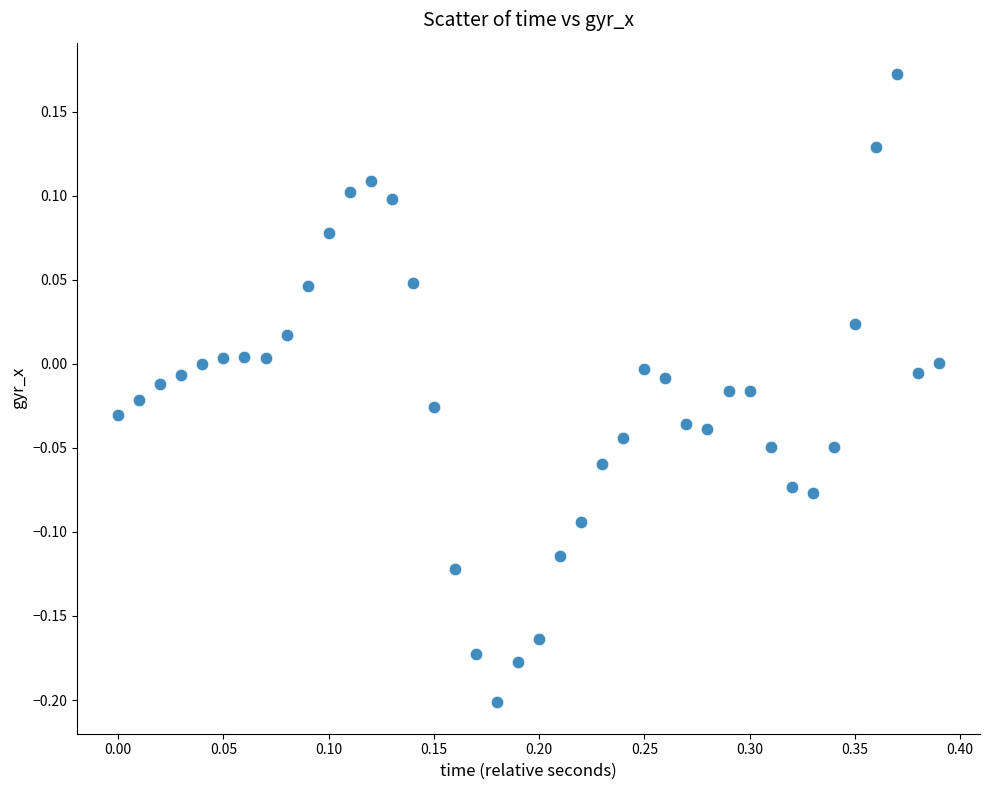

What is the range of X values (max minus min)?

0.4